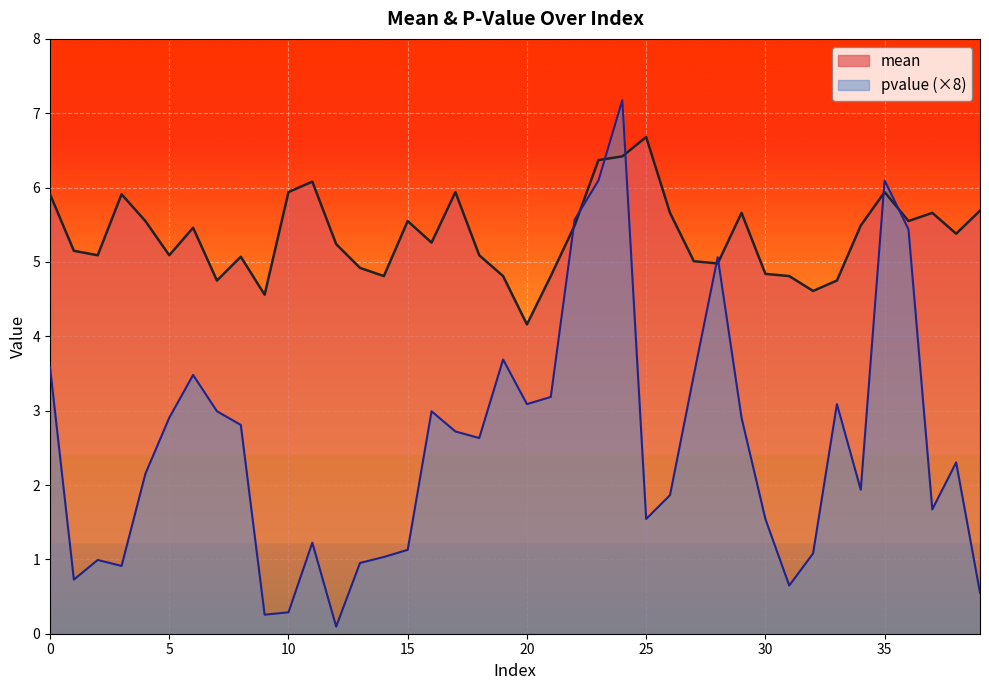

How many lines are shown in the chart?

2